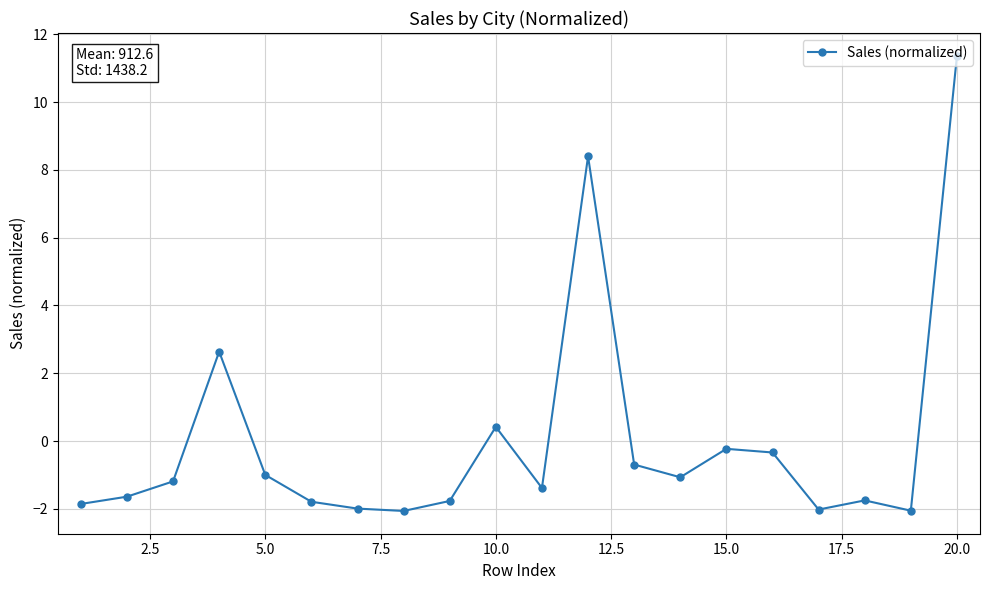

What is the value of the 5th point from the left?

-1.0